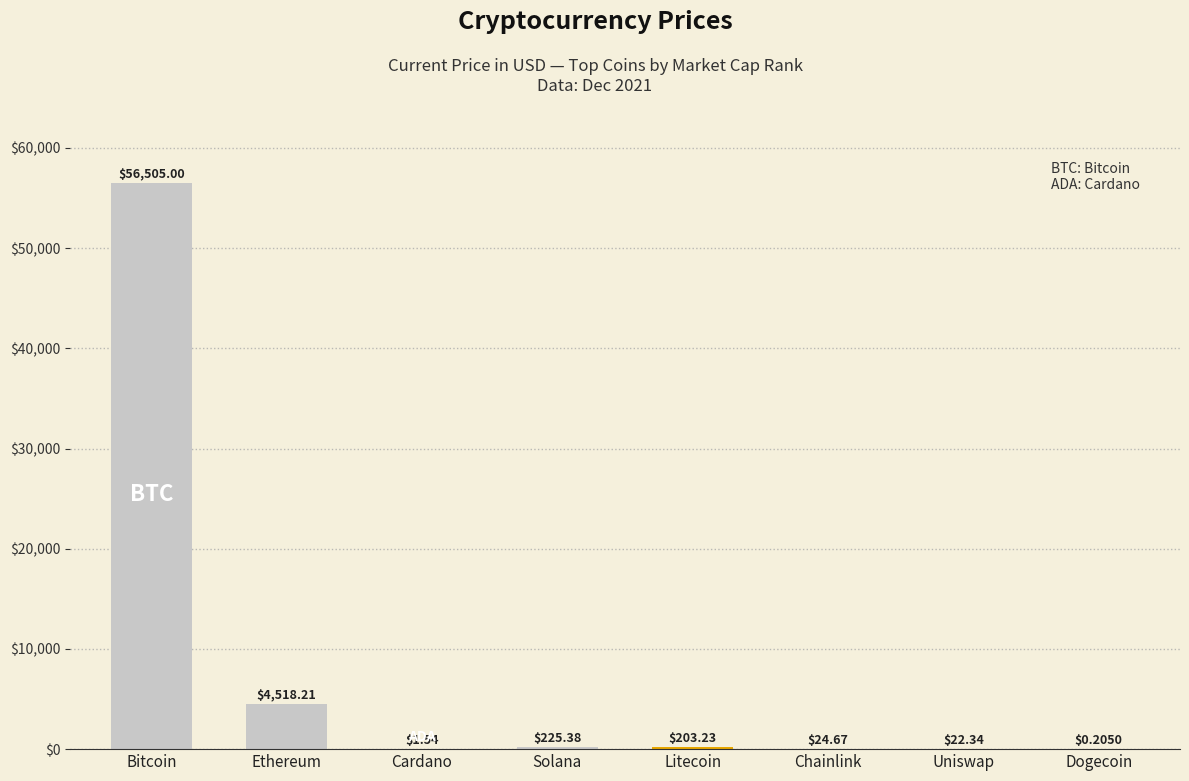

At which label is the value closest to 28252?

Ethereum